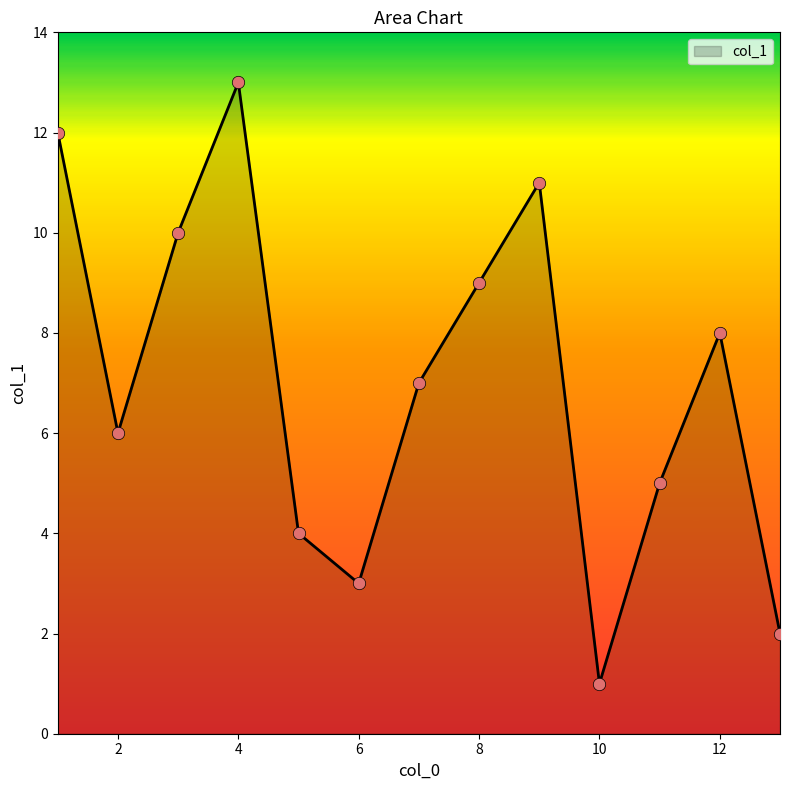

What is the maximum value shown in the chart?

13